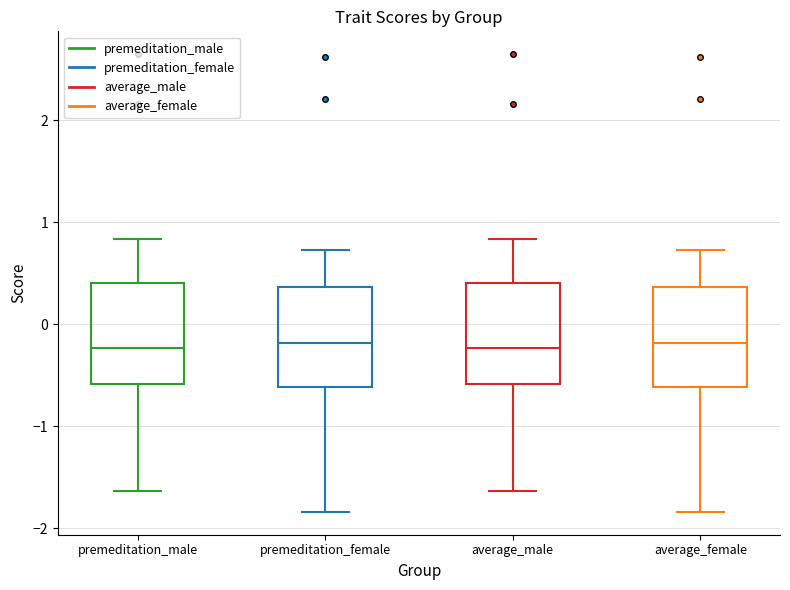

Reading left to right, transcribe this box plot: for each box, give where its median line is, the range the box spans, and where its two whiskers end, as read against the y-axis. The values are not printed on the chart, so give them approximately, as read against the axis.

premeditation_male: median -0.2, box -0.6 to 0.4, whiskers -1.6 to 0.8
premeditation_female: median -0.2, box -0.6 to 0.4, whiskers -1.8 to 0.7
average_male: median -0.2, box -0.6 to 0.4, whiskers -1.6 to 0.8
average_female: median -0.2, box -0.6 to 0.4, whiskers -1.8 to 0.7